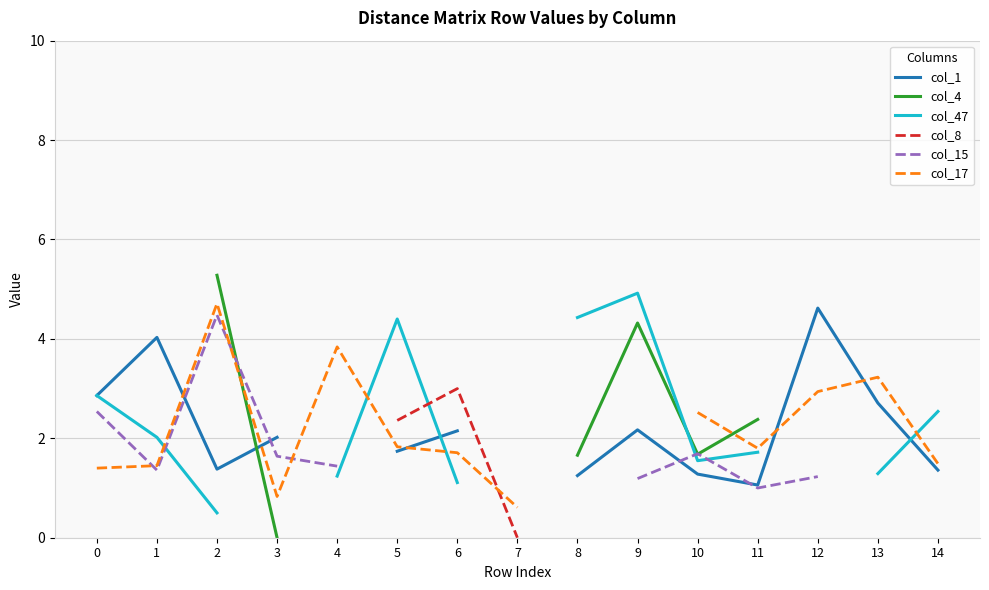

Does the chart display data point markers on the line(s)?

No